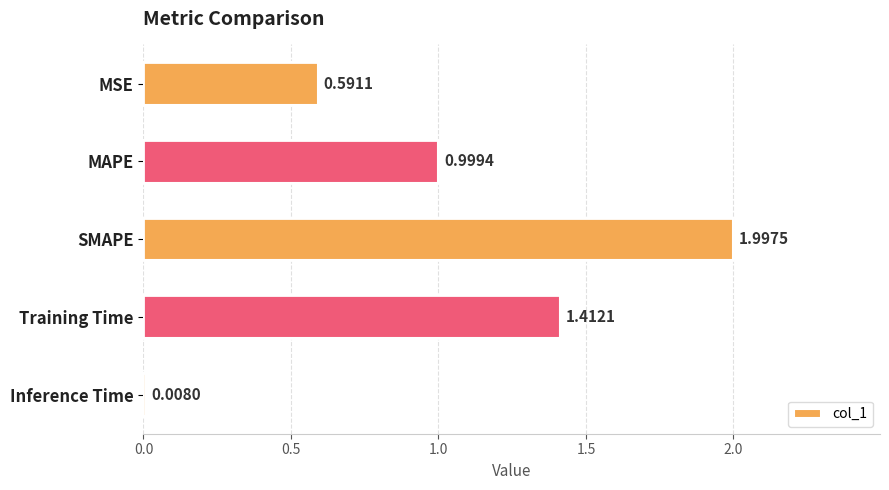

At which category does the chart reach its minimum across all series?

Inference Time